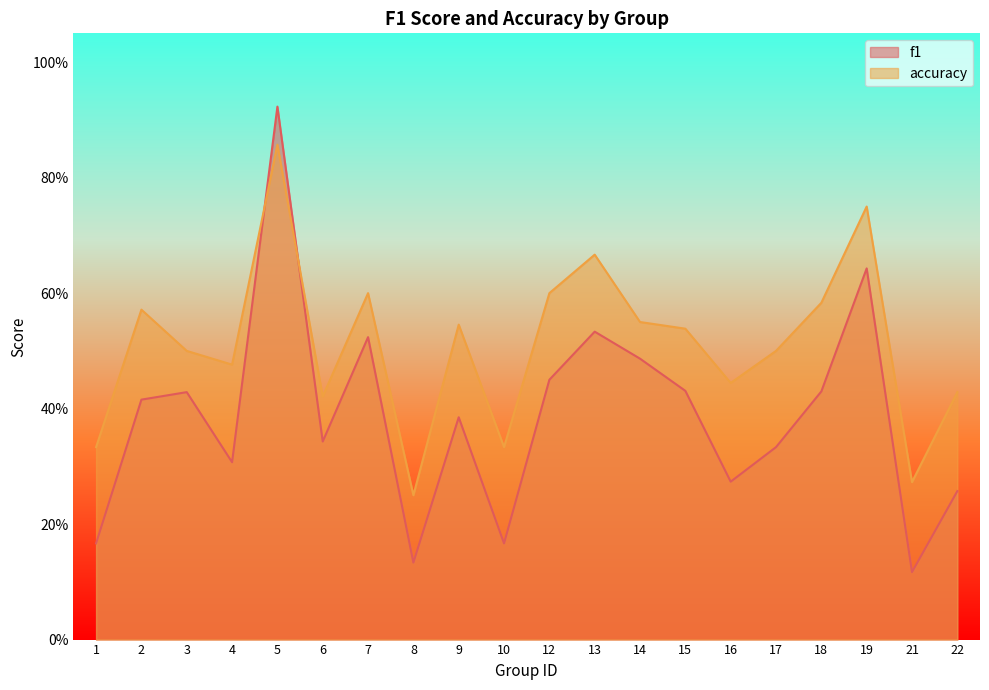

Between 1 and 13, which series saw the biggest shift?

f1